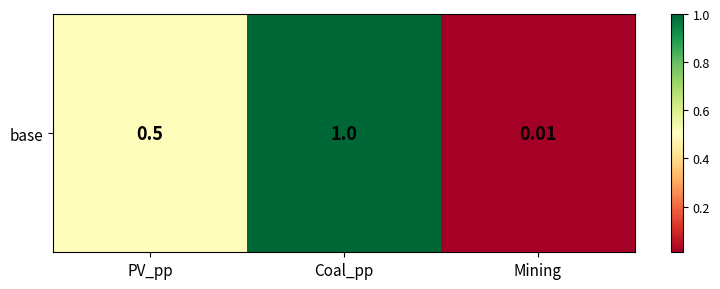

Reading left to right, list all the values displayed in this chart.

0.5	1.0	0.0